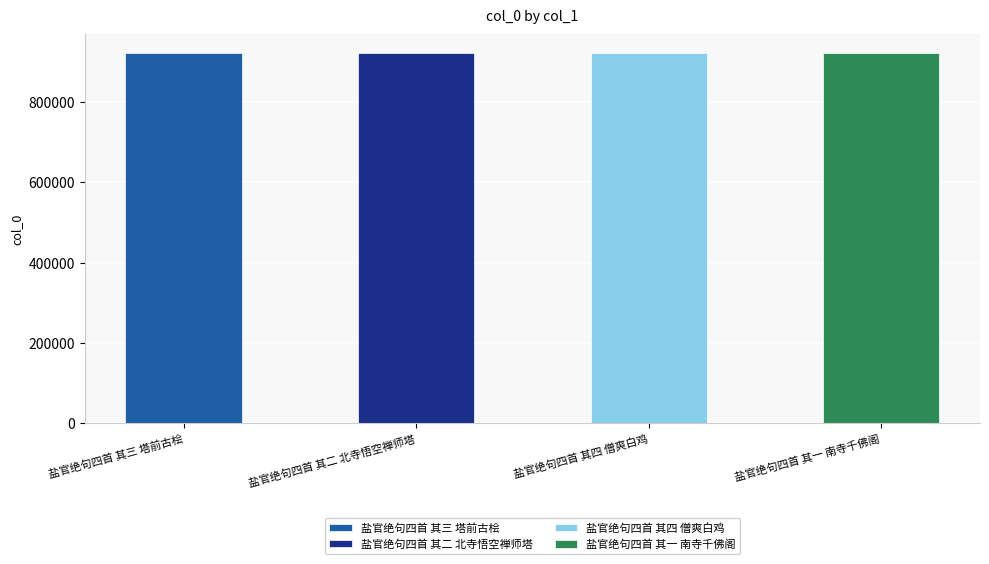

What is the difference between the values at 盐官绝句四首 其三 塔前古桧 and 盐官绝句四首 其一 南寺千佛阁?

2